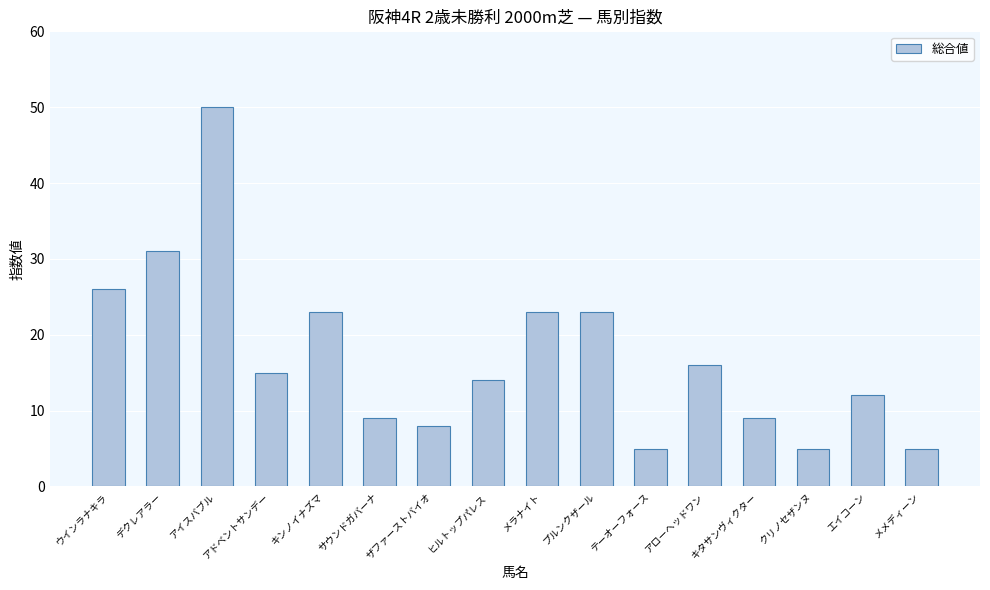

At which label does the data first exceed 15?

ウインラナキラ